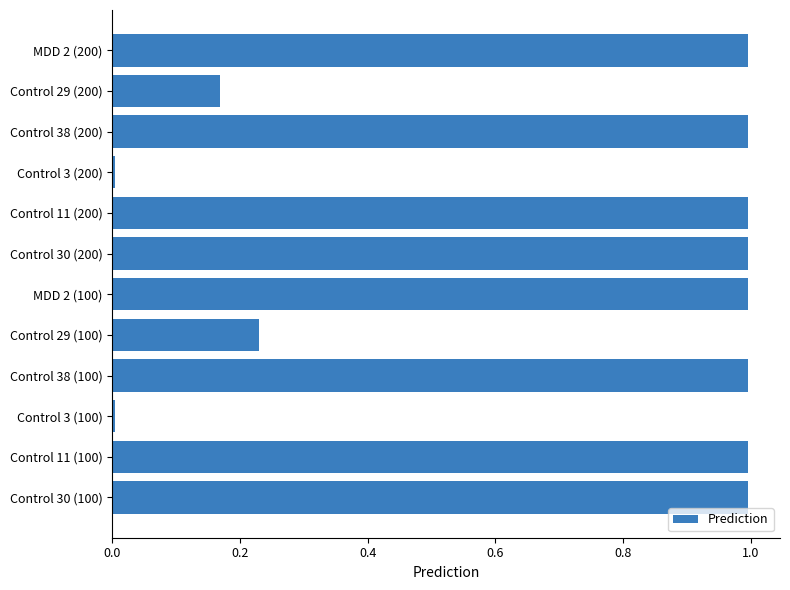

What is the change in value from Control 29 (100) to Control 30 (200)?

+0.8